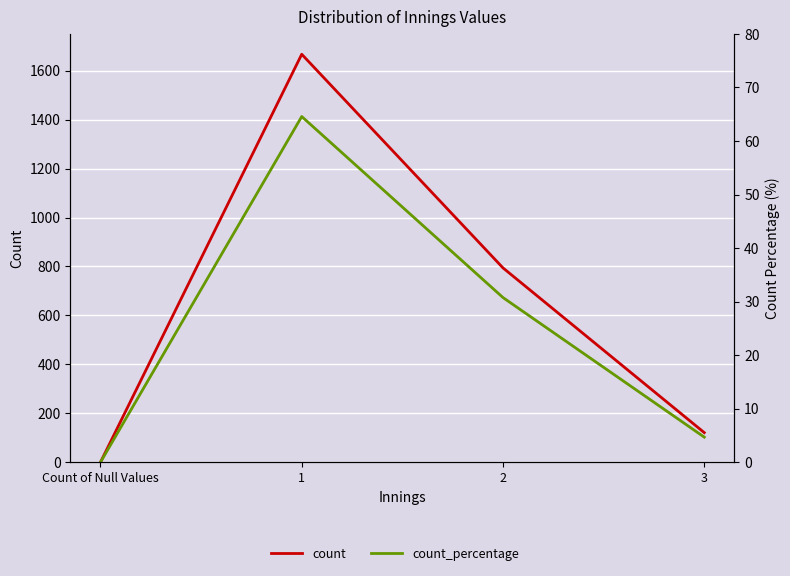

At which label does count reach its peak?

1